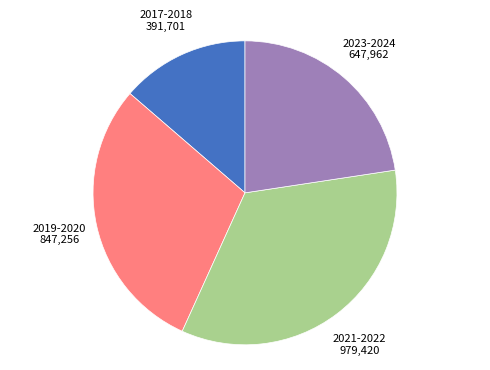

Is there a majority slice in this chart?

No